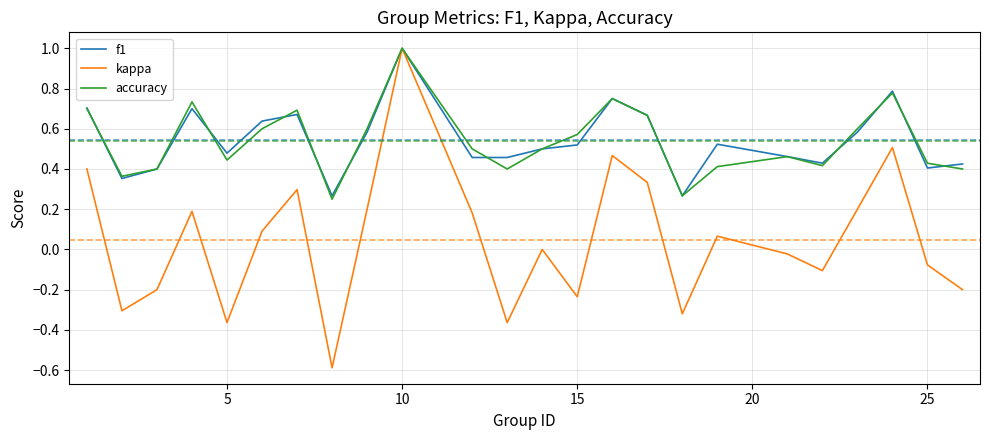

Which series has the largest range (max minus min)?

kappa